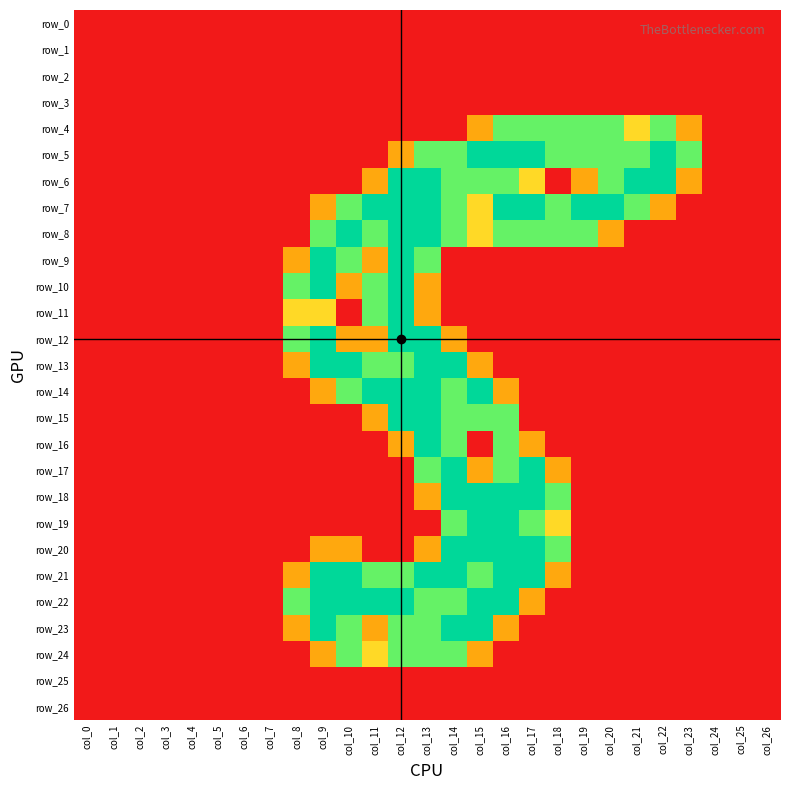

Reading left to right, list all the values displayed in this chart.

row_0: 0.0	0.0	0.0	0.0	0.0	0.0	0.0	0.0	0.0	0.0	0.0	0.0	0.0	0.0	0.0	0.0	0.0	0.0	0.0	0.0	0.0	0.0	0.0	0.0	0.0	0.0	0.0
row_1: 0.0	0.0	0.0	0.0	0.0	0.0	0.0	0.0	0.0	0.0	0.0	0.0	0.0	0.0	0.0	0.0	0.0	0.0	0.0	0.0	0.0	0.0	0.0	0.0	0.0	0.0	0.0
row_2: 0.0	0.0	0.0	0.0	0.0	0.0	0.0	0.0	0.0	0.0	0.0	0.0	0.0	0.0	0.0	0.0	0.0	0.0	0.0	0.0	0.0	0.0	0.0	0.0	0.0	0.0	0.0
row_3: 0.0	0.0	0.0	0.0	0.0	0.0	0.0	0.0	0.0	0.0	0.0	0.0	0.0	0.0	0.0	0.0	0.0	0.0	0.0	0.0	0.0	0.0	0.0	0.0	0.0	0.0	0.0
row_4: 0.0	0.0	0.0	0.0	0.0	0.0	0.0	0.0	0.0	0.0	0.0	0.0	0.0	0.0	0.0	0.8	1.5	1.5	1.5	1.5	1.5	1.0	1.5	0.8	0.0	0.0	0.0
row_5: 0.0	0.0	0.0	0.0	0.0	0.0	0.0	0.0	0.0	0.0	0.0	0.0	0.8	1.5	1.5	2.0	2.0	2.0	1.5	1.5	1.5	1.5	2.0	1.5	0.0	0.0	0.0
row_6: 0.0	0.0	0.0	0.0	0.0	0.0	0.0	0.0	0.0	0.0	0.0	0.8	2.0	2.0	1.5	1.5	1.5	1.0	0.0	0.8	1.5	2.0	2.0	0.8	0.0	0.0	0.0
row_7: 0.0	0.0	0.0	0.0	0.0	0.0	0.0	0.0	0.0	0.8	1.5	2.0	2.0	2.0	1.5	1.0	2.0	2.0	1.5	2.0	2.0	1.5	0.8	0.0	0.0	0.0	0.0
row_8: 0.0	0.0	0.0	0.0	0.0	0.0	0.0	0.0	0.0	1.5	2.0	1.5	2.0	2.0	1.5	1.0	1.5	1.5	1.5	1.5	0.8	0.0	0.0	0.0	0.0	0.0	0.0
row_9: 0.0	0.0	0.0	0.0	0.0	0.0	0.0	0.0	0.8	2.0	1.5	0.8	2.0	1.5	0.0	0.0	0.0	0.0	0.0	0.0	0.0	0.0	0.0	0.0	0.0	0.0	0.0
row_10: 0.0	0.0	0.0	0.0	0.0	0.0	0.0	0.0	1.5	2.0	0.8	1.5	2.0	0.8	0.0	0.0	0.0	0.0	0.0	0.0	0.0	0.0	0.0	0.0	0.0	0.0	0.0
row_11: 0.0	0.0	0.0	0.0	0.0	0.0	0.0	0.0	1.0	1.0	0.0	1.5	2.0	0.8	0.0	0.0	0.0	0.0	0.0	0.0	0.0	0.0	0.0	0.0	0.0	0.0	0.0
row_12: 0.0	0.0	0.0	0.0	0.0	0.0	0.0	0.0	1.5	2.0	0.8	0.8	2.0	2.0	0.8	0.0	0.0	0.0	0.0	0.0	0.0	0.0	0.0	0.0	0.0	0.0	0.0
row_13: 0.0	0.0	0.0	0.0	0.0	0.0	0.0	0.0	0.8	2.0	2.0	1.5	1.5	2.0	2.0	0.8	0.0	0.0	0.0	0.0	0.0	0.0	0.0	0.0	0.0	0.0	0.0
row_14: 0.0	0.0	0.0	0.0	0.0	0.0	0.0	0.0	0.0	0.8	1.5	2.0	2.0	2.0	1.5	2.0	0.8	0.0	0.0	0.0	0.0	0.0	0.0	0.0	0.0	0.0	0.0
row_15: 0.0	0.0	0.0	0.0	0.0	0.0	0.0	0.0	0.0	0.0	0.0	0.8	2.0	2.0	1.5	1.5	1.5	0.0	0.0	0.0	0.0	0.0	0.0	0.0	0.0	0.0	0.0
row_16: 0.0	0.0	0.0	0.0	0.0	0.0	0.0	0.0	0.0	0.0	0.0	0.0	0.8	2.0	1.5	0.0	1.5	0.8	0.0	0.0	0.0	0.0	0.0	0.0	0.0	0.0	0.0
row_17: 0.0	0.0	0.0	0.0	0.0	0.0	0.0	0.0	0.0	0.0	0.0	0.0	0.0	1.5	2.0	0.8	1.5	2.0	0.8	0.0	0.0	0.0	0.0	0.0	0.0	0.0	0.0
row_18: 0.0	0.0	0.0	0.0	0.0	0.0	0.0	0.0	0.0	0.0	0.0	0.0	0.0	0.8	2.0	2.0	2.0	2.0	1.5	0.0	0.0	0.0	0.0	0.0	0.0	0.0	0.0
row_19: 0.0	0.0	0.0	0.0	0.0	0.0	0.0	0.0	0.0	0.0	0.0	0.0	0.0	0.0	1.5	2.0	2.0	1.5	1.0	0.0	0.0	0.0	0.0	0.0	0.0	0.0	0.0
row_20: 0.0	0.0	0.0	0.0	0.0	0.0	0.0	0.0	0.0	0.8	0.8	0.0	0.0	0.8	2.0	2.0	2.0	2.0	1.5	0.0	0.0	0.0	0.0	0.0	0.0	0.0	0.0
row_21: 0.0	0.0	0.0	0.0	0.0	0.0	0.0	0.0	0.8	2.0	2.0	1.5	1.5	2.0	2.0	1.5	2.0	2.0	0.8	0.0	0.0	0.0	0.0	0.0	0.0	0.0	0.0
row_22: 0.0	0.0	0.0	0.0	0.0	0.0	0.0	0.0	1.5	2.0	2.0	2.0	2.0	1.5	1.5	2.0	2.0	0.8	0.0	0.0	0.0	0.0	0.0	0.0	0.0	0.0	0.0
row_23: 0.0	0.0	0.0	0.0	0.0	0.0	0.0	0.0	0.8	2.0	1.5	0.8	1.5	1.5	2.0	2.0	0.8	0.0	0.0	0.0	0.0	0.0	0.0	0.0	0.0	0.0	0.0
row_24: 0.0	0.0	0.0	0.0	0.0	0.0	0.0	0.0	0.0	0.8	1.5	1.0	1.5	1.5	1.5	0.8	0.0	0.0	0.0	0.0	0.0	0.0	0.0	0.0	0.0	0.0	0.0
row_25: 0.0	0.0	0.0	0.0	0.0	0.0	0.0	0.0	0.0	0.0	0.0	0.0	0.0	0.0	0.0	0.0	0.0	0.0	0.0	0.0	0.0	0.0	0.0	0.0	0.0	0.0	0.0
row_26: 0.0	0.0	0.0	0.0	0.0	0.0	0.0	0.0	0.0	0.0	0.0	0.0	0.0	0.0	0.0	0.0	0.0	0.0	0.0	0.0	0.0	0.0	0.0	0.0	0.0	0.0	0.0